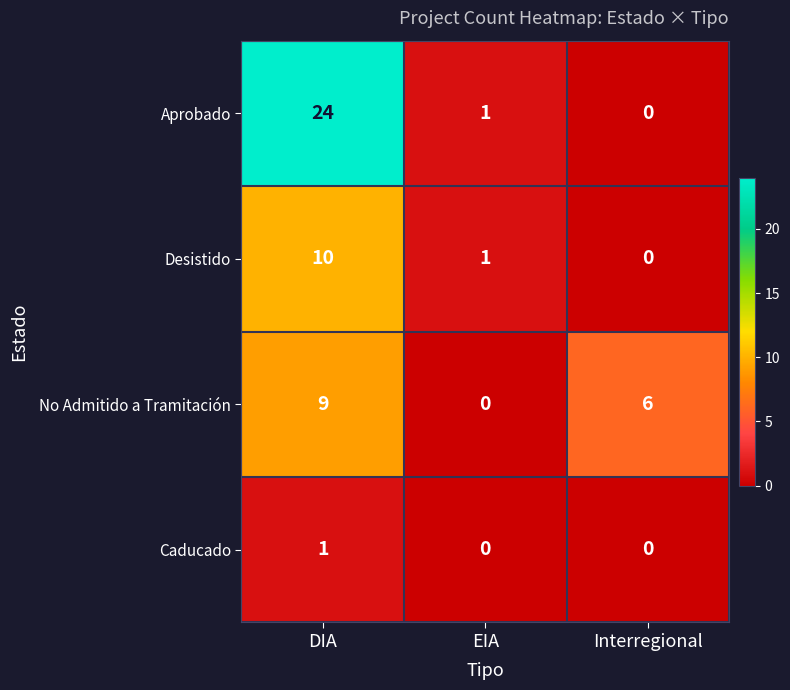

Rank the series by their average value, from highest to lowest.

Aprobado, No Admitido a Tramitación, Desistido, Caducado